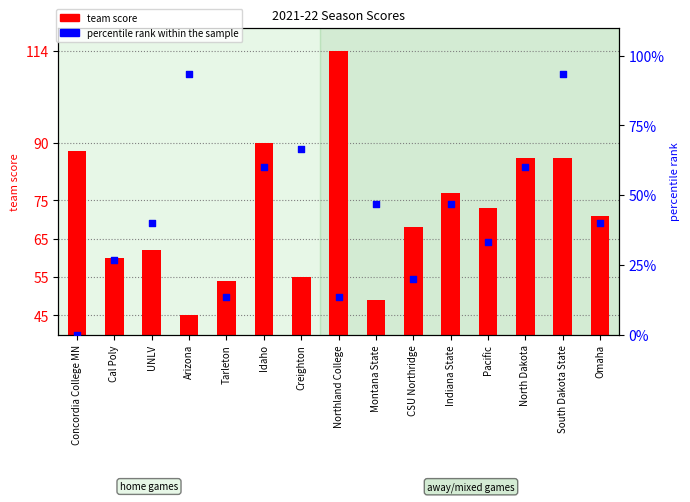

What are all the series names shown in the legend?

team score, percentile rank within the sample